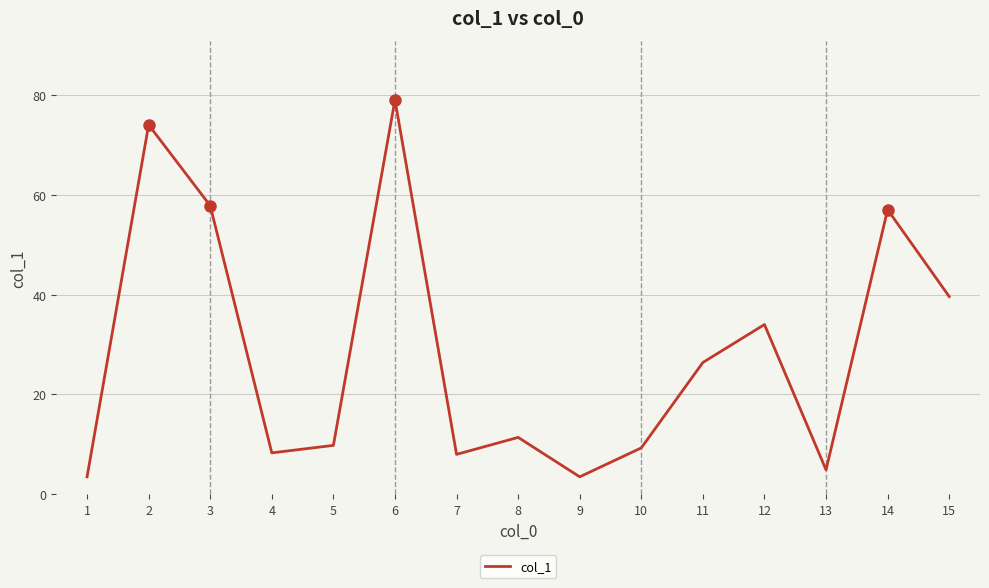

How many values exceed 11?

8